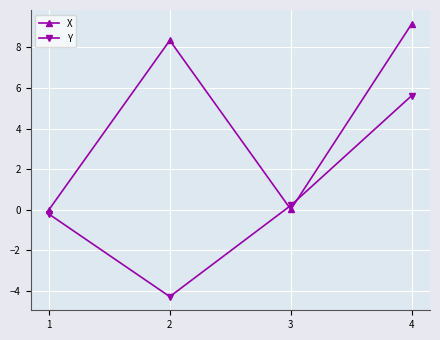

The Y series shows 5.6 at 4. True or false?

True